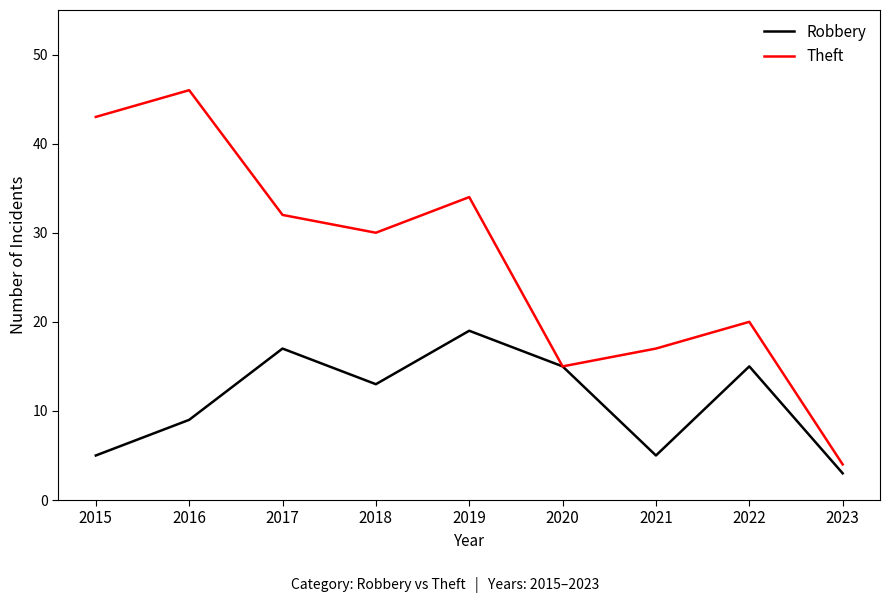

Rank the series at 2018 from highest to lowest value.

Theft, Robbery